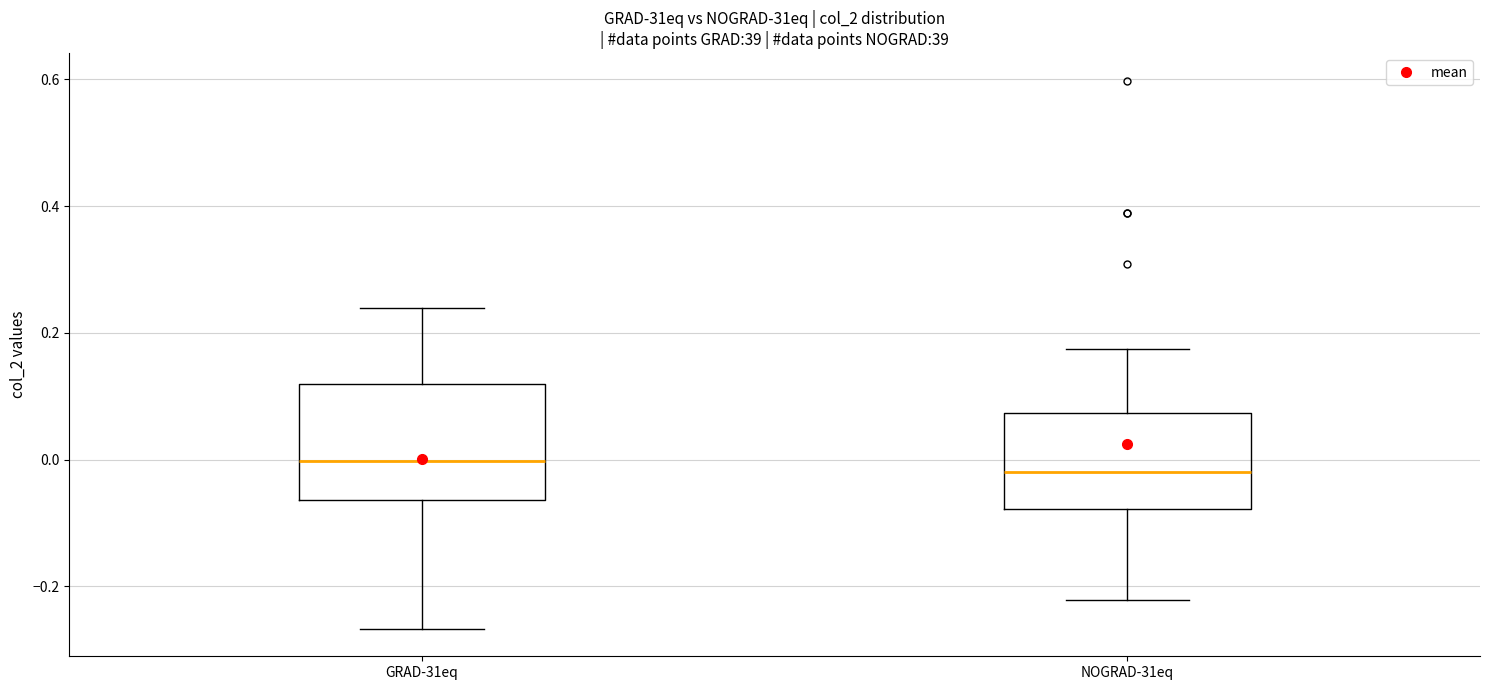

Reading left to right, transcribe this box plot: for each box, give where its median line is, the range the box spans, and where its two whiskers end, as read against the y-axis. The values are not printed on the chart, so give them approximately, as read against the axis.

GRAD-31eq: median 0.00, box -0.06 to 0.12, whiskers -0.26 to 0.24
NOGRAD-31eq: median -0.02, box -0.08 to 0.08, whiskers -0.22 to 0.18